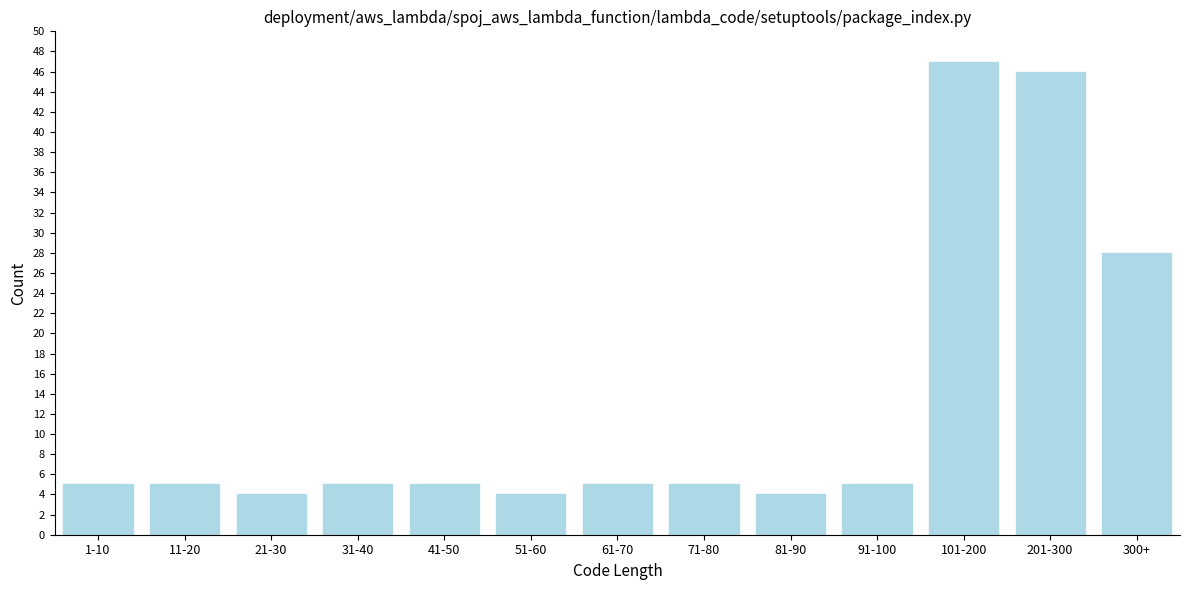

Reading right to left, extract all data points from this chart.

300+=28	201-300=46	101-200=47	91-100=5	81-90=4	71-80=5	61-70=5	51-60=4	41-50=5	31-40=5	21-30=4	11-20=5	1-10=5